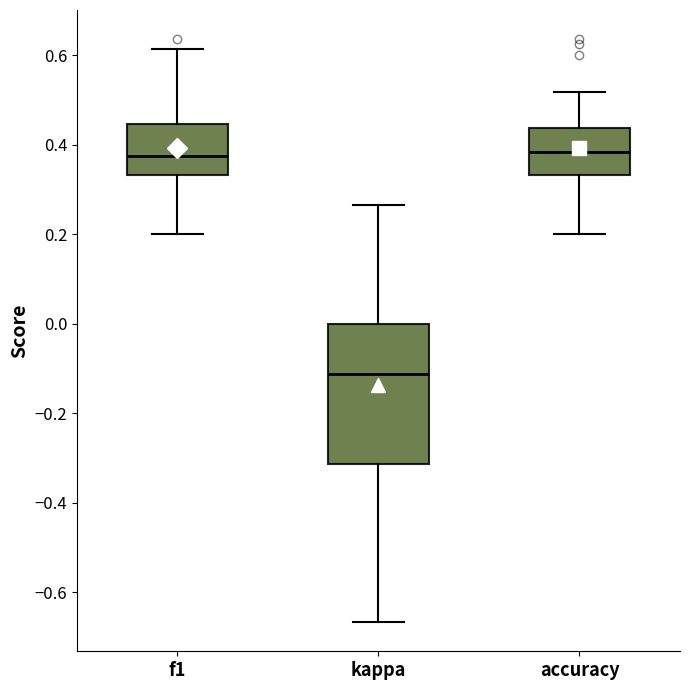

Reading left to right, read every box against the y-axis: the position of its median line, the range the box covers, and the ends of its whiskers. The values are not printed on the chart, so give them approximately, as read against the axis.

f1: median 0.38, box 0.34 to 0.44, whiskers 0.20 to 0.62
kappa: median -0.12, box -0.32 to 0.00, whiskers -0.66 to 0.26
accuracy: median 0.38, box 0.34 to 0.44, whiskers 0.20 to 0.52